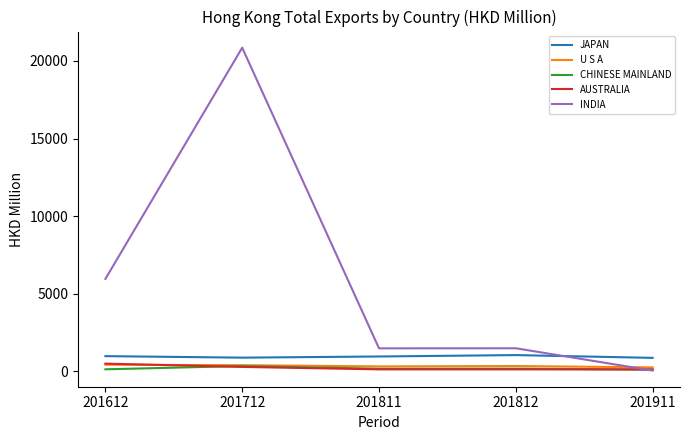

Between 201612 and 201712, which series saw the biggest shift?

INDIA